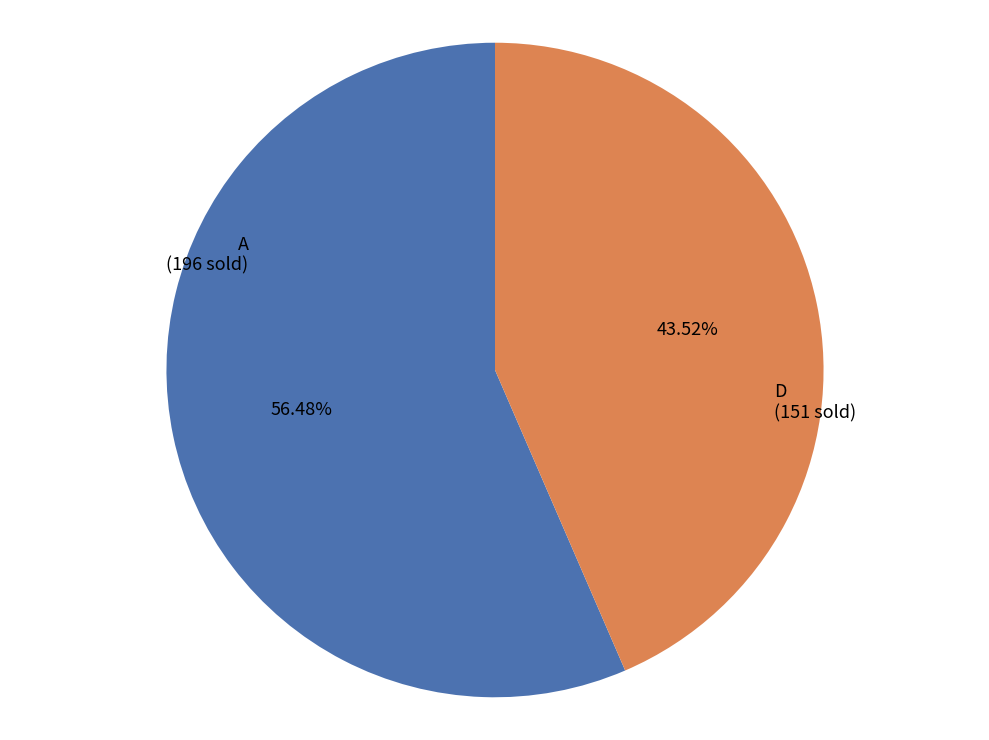

How much of the chart is everything except A?

43.5%